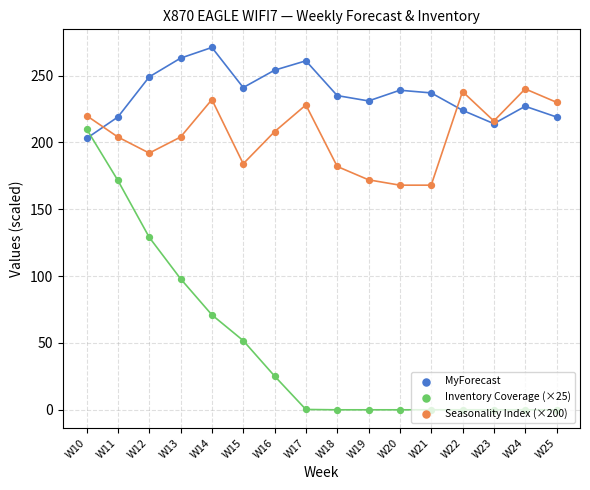

What is the total value across all series at W14?

574.0